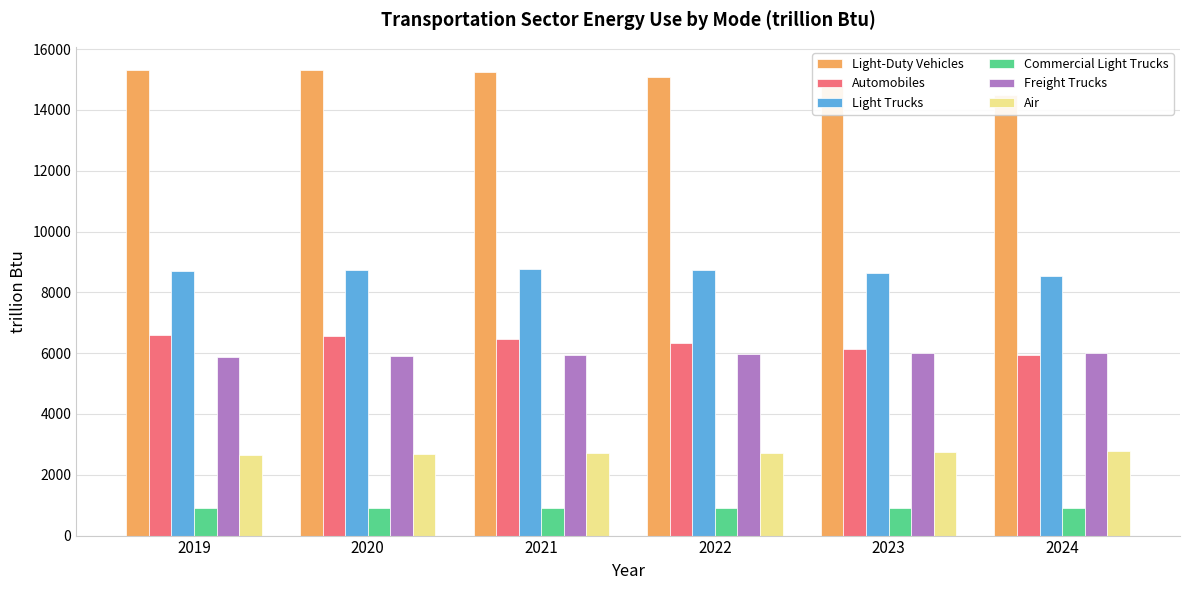

What is the highest value of the Air series?

2776.1